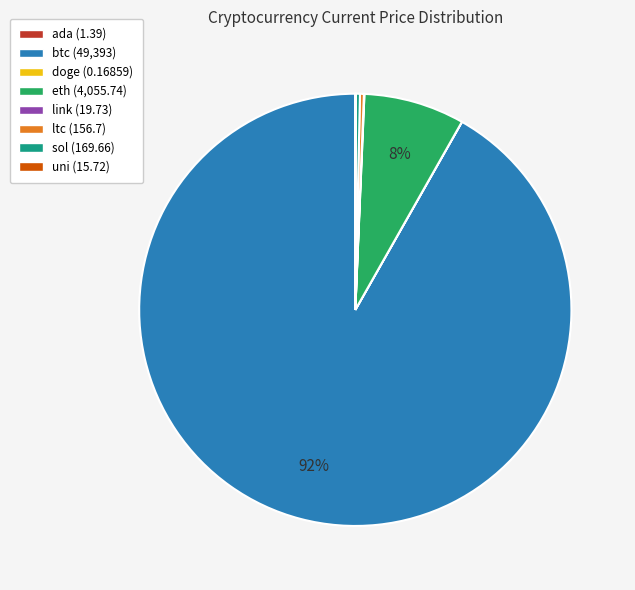

What is the largest slice in the pie chart?

btc